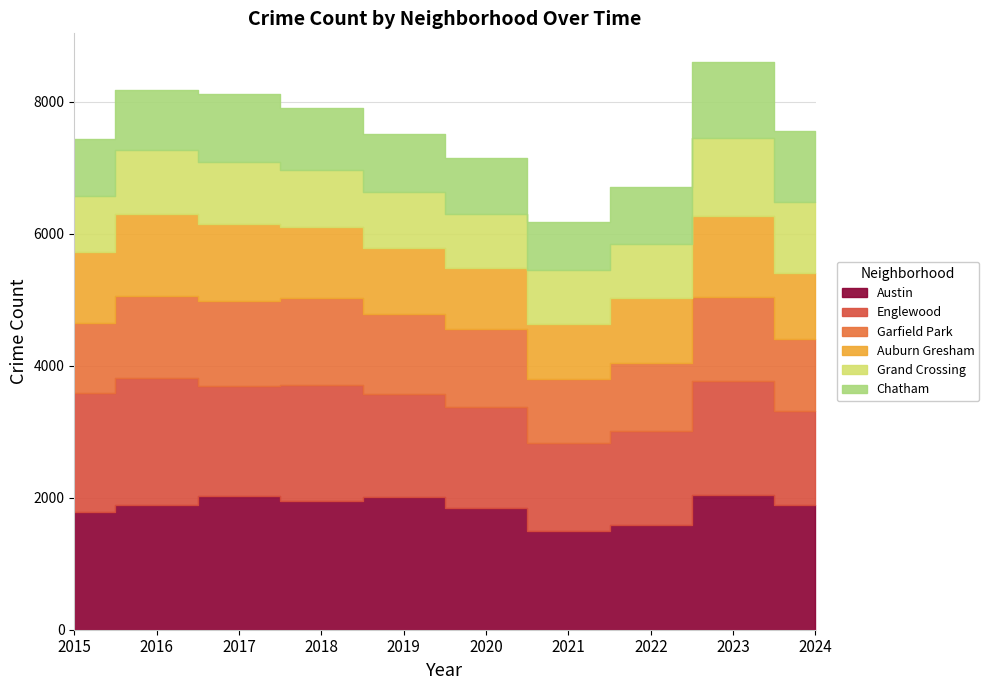

Read the Austin value at 2024, to the nearest 10.

1890